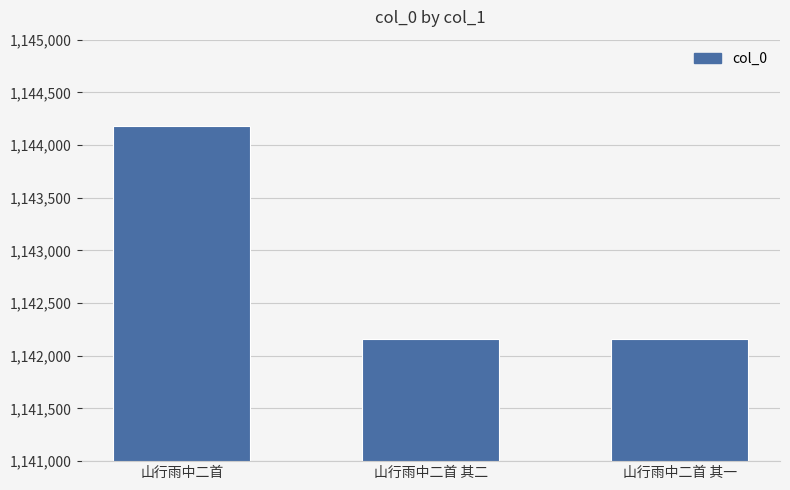

Does the chart contain stacked bars?

No